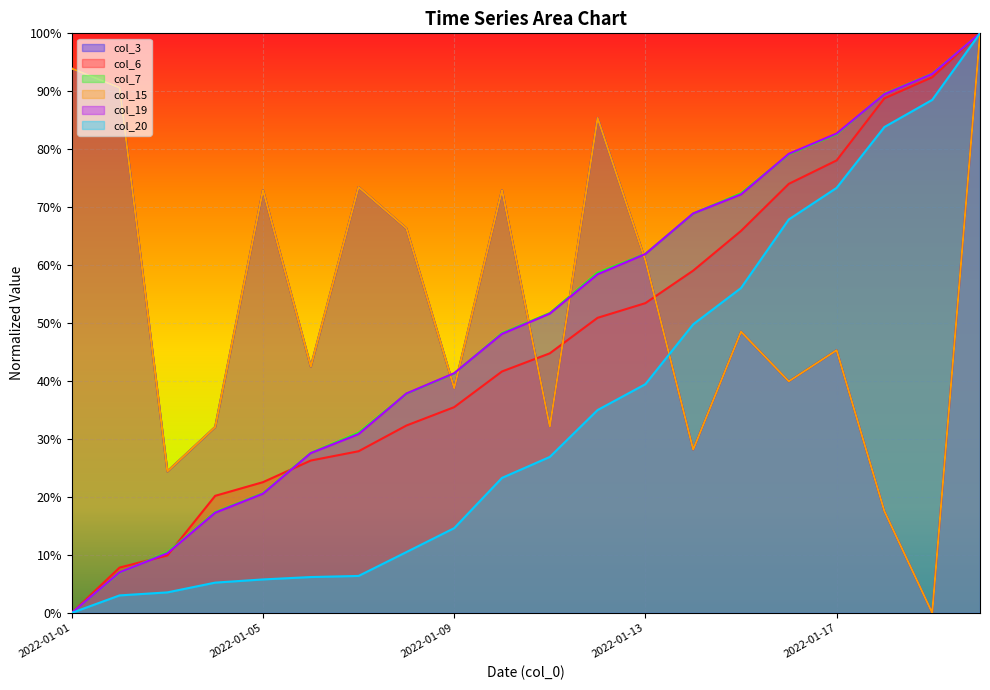

After their last crossing, which series has the higher values: col_3 or col_20?

col_20